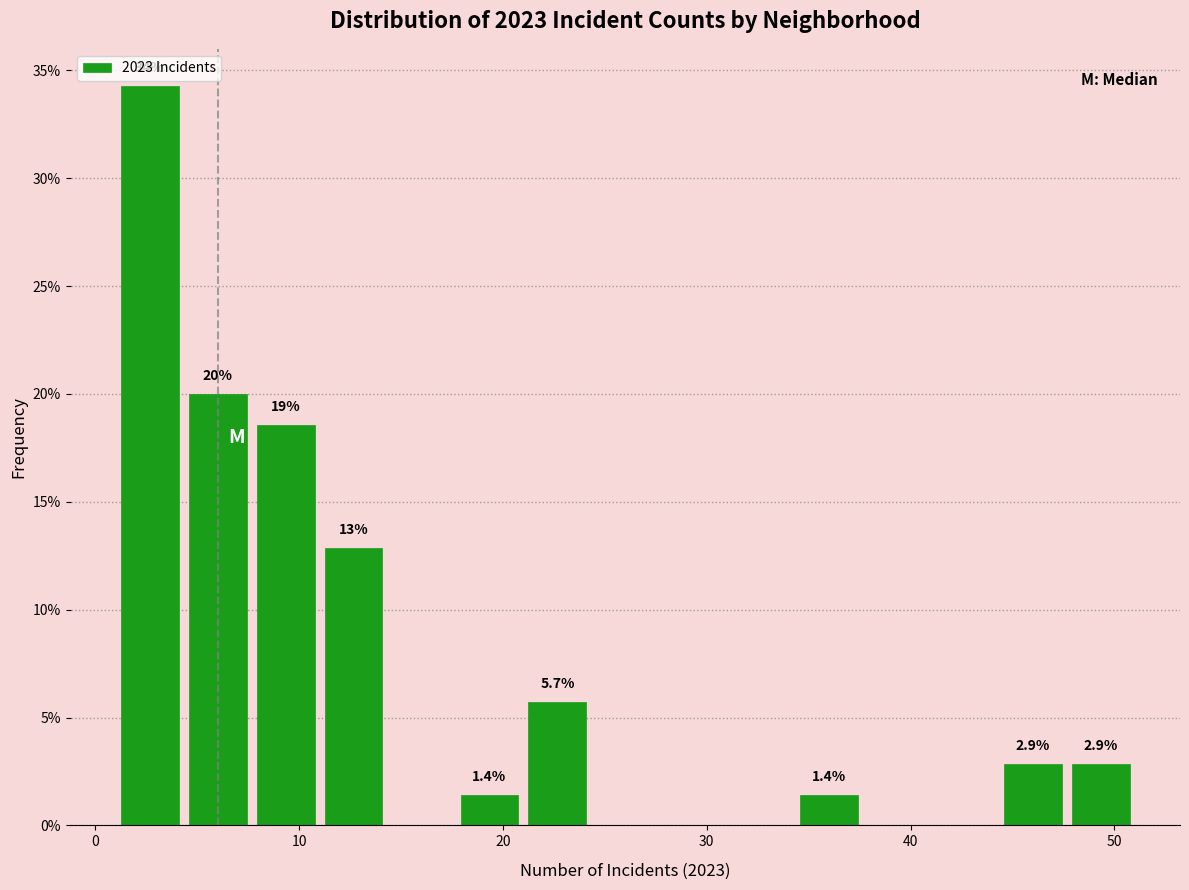

Read against the x-axis, roughly where is the centre of the tallest bar?

3